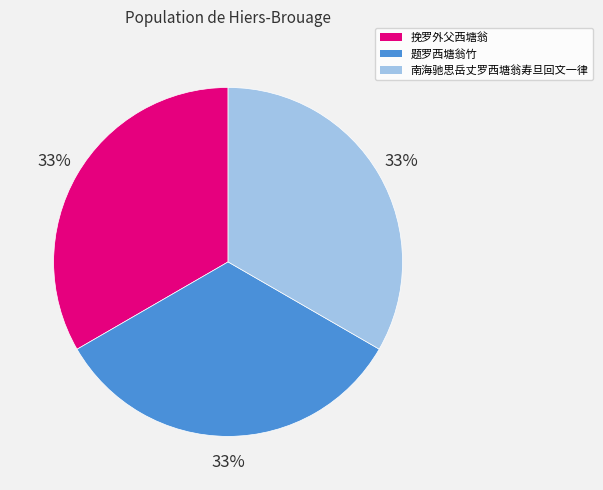

How many segments does this pie chart have?

3